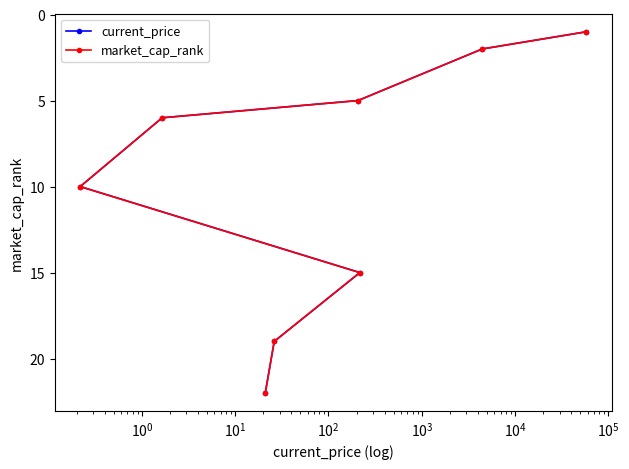

What is the value of the current_price point at the 3rd from the left?

22